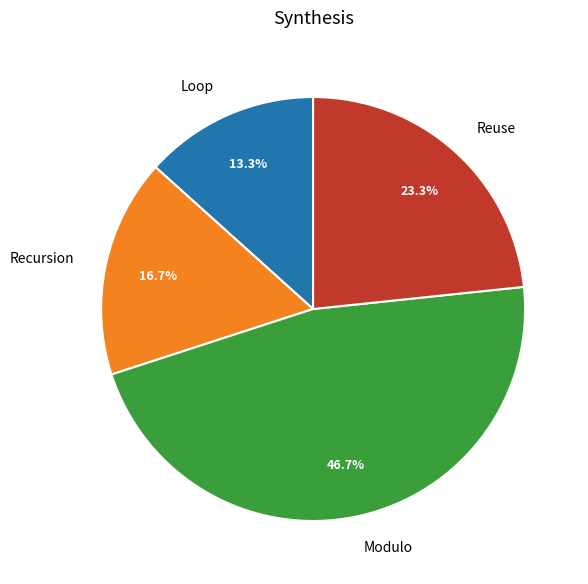

Which category has the smallest portion of the pie?

Loop